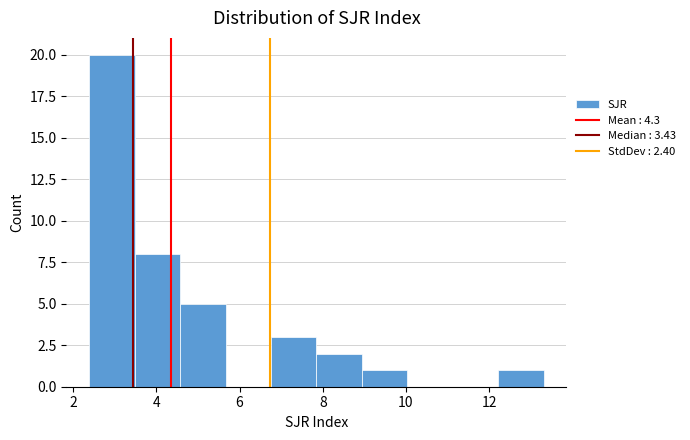

Over which range of the x-axis is the bar tallest?

2.4 to 3.4